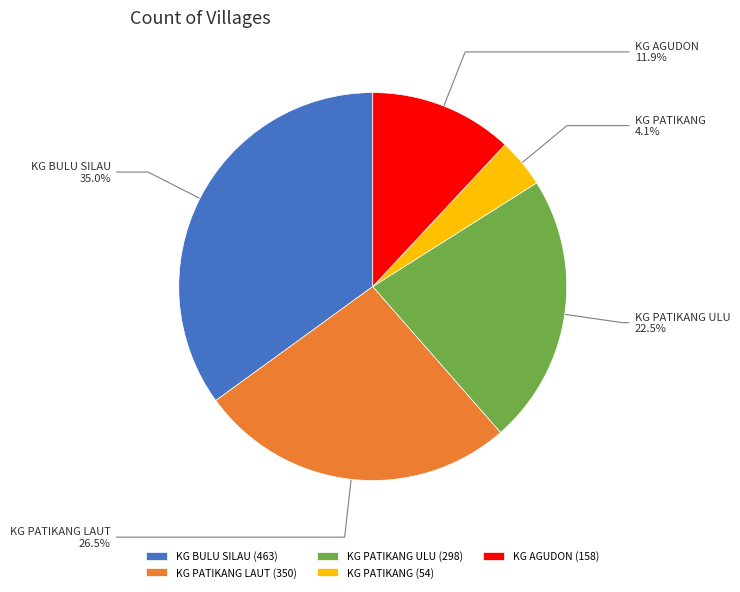

Which has a higher value, KG BULU SILAU or KG PATIKANG?

KG BULU SILAU